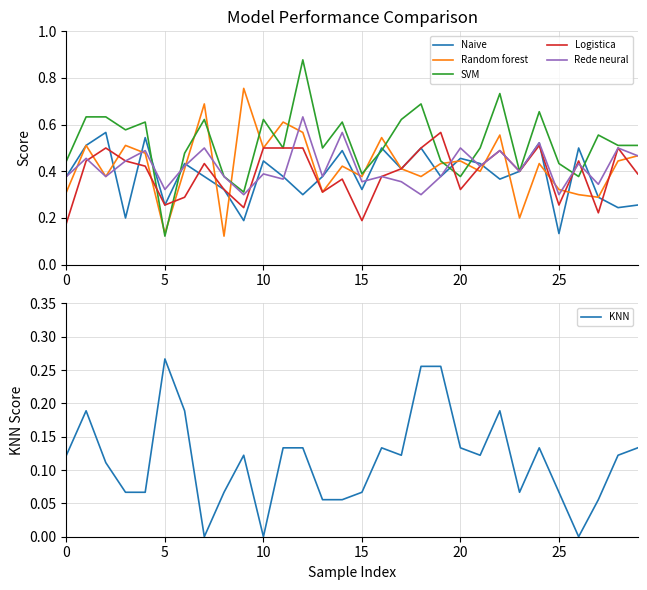

Is the value of Random forest at 15 greater than the value of Logistica at 15?

Yes